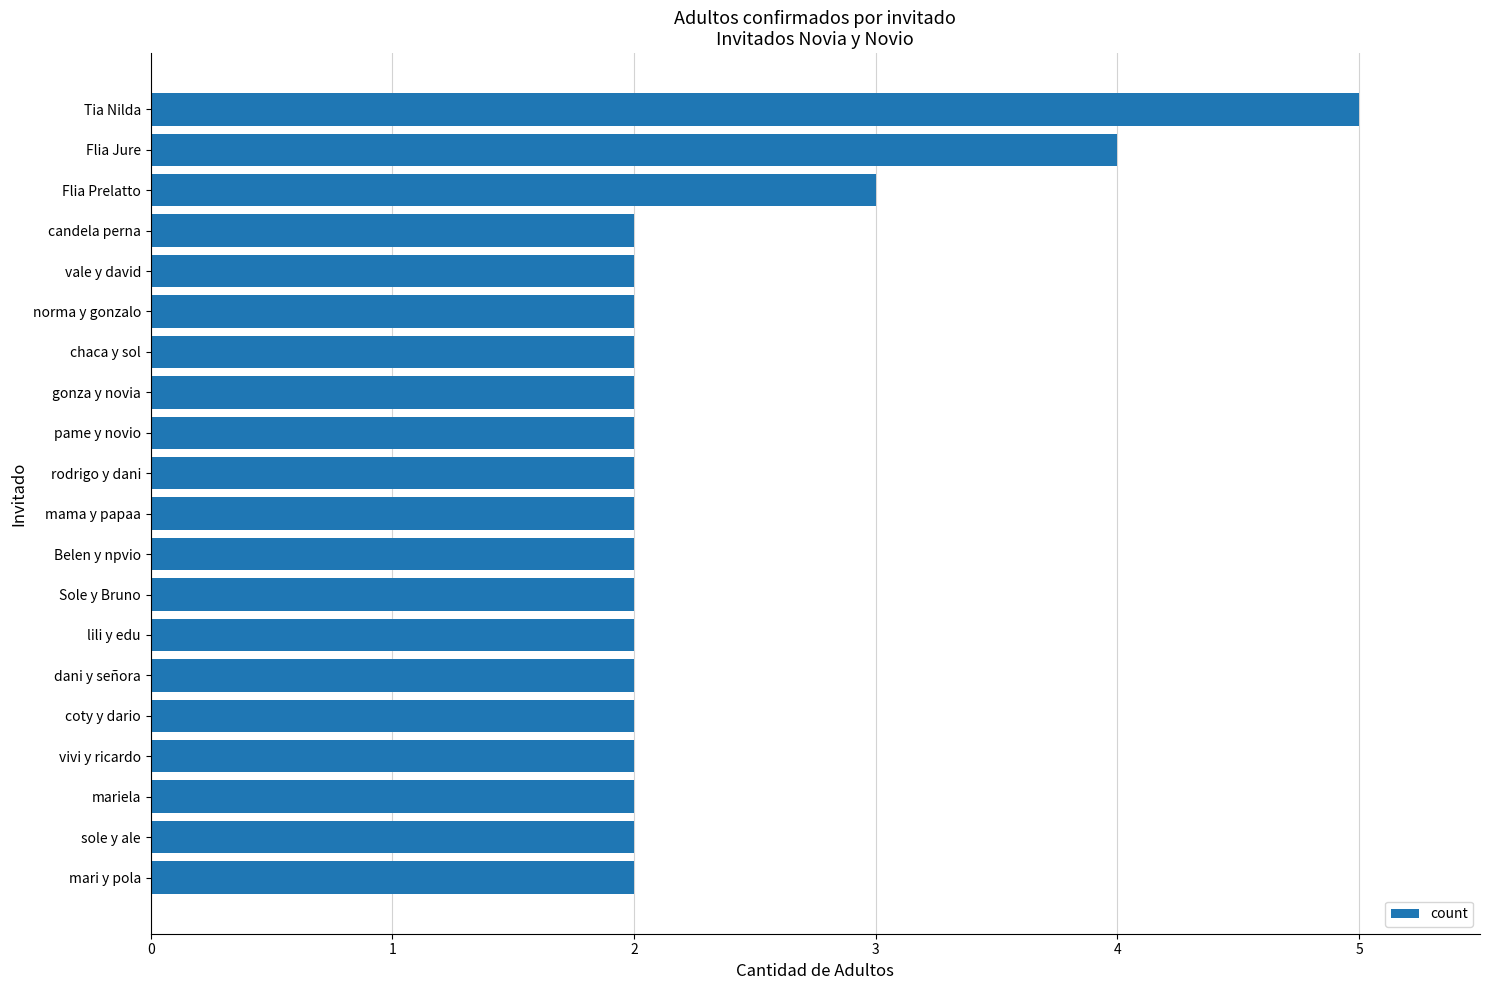

What is the average value?

2